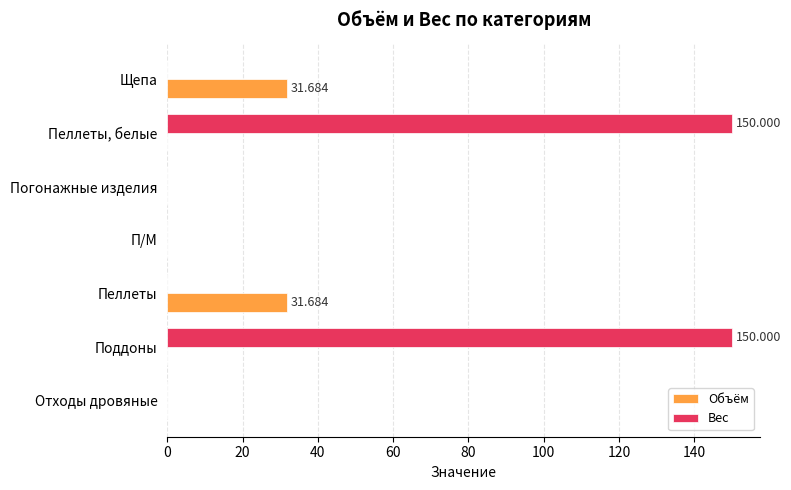

Between Пеллеты, белые and Пеллеты, which series saw the biggest shift?

Вес